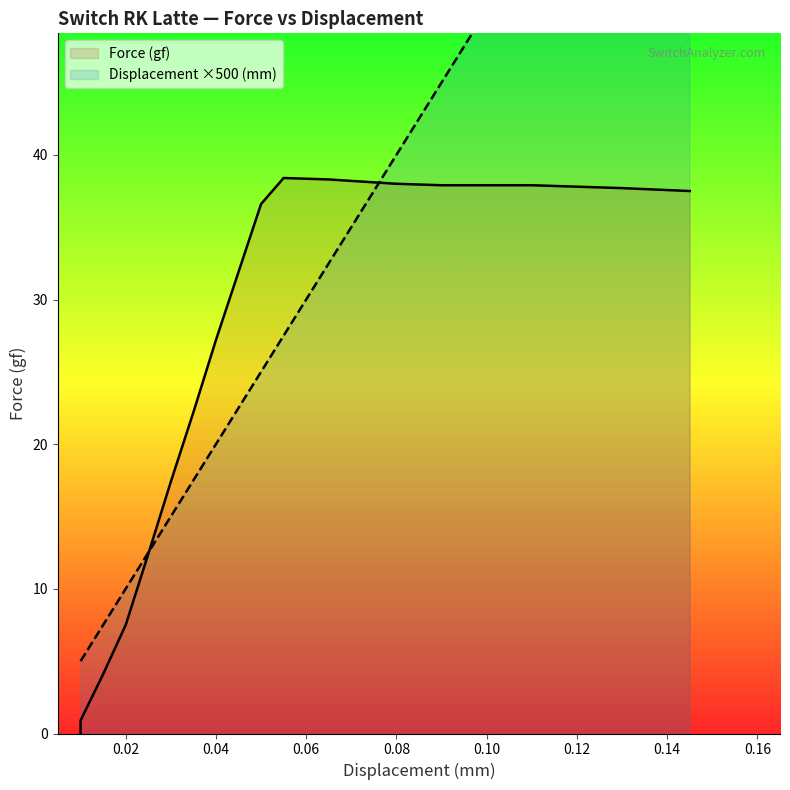

True or false: Displacement ×500 (mm) has a value of 3.4 at 0.00.

False